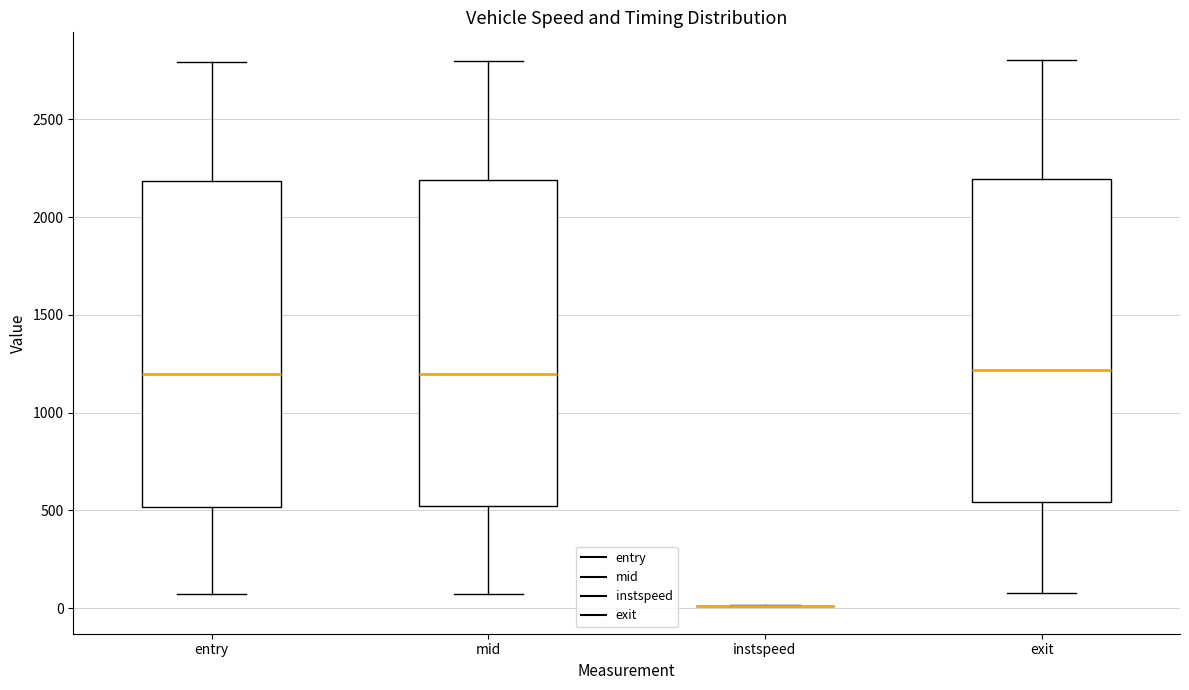

Reading left to right, transcribe this box plot: for each box, give where its median line is, the range the box spans, and where its two whiskers end, as read against the y-axis. The values are not printed on the chart, so give them approximately, as read against the axis.

entry: median 1200, box 500 to 2200, whiskers 50 to 2800
mid: median 1200, box 500 to 2200, whiskers 50 to 2800
instspeed: box collapsed to a line at 0, whiskers 0 to 0
exit: median 1200, box 550 to 2200, whiskers 100 to 2800